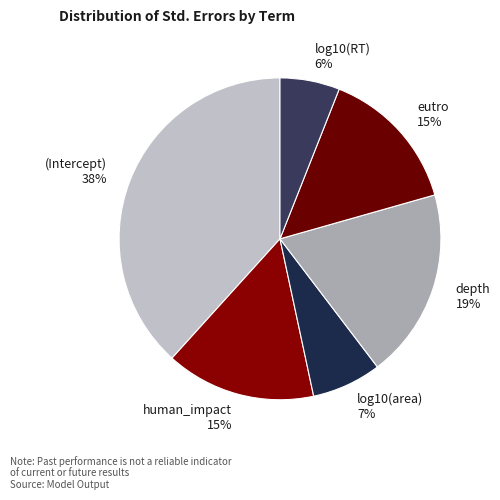

What percentage is the log10(area) slice, to the nearest percent?

7%